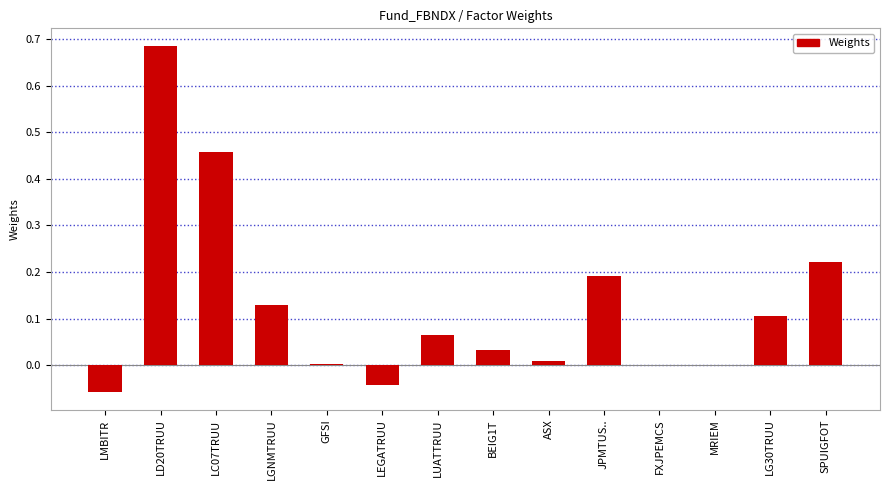

What is the change in value from LD20TRUU to FXJPEMCS?

-0.7